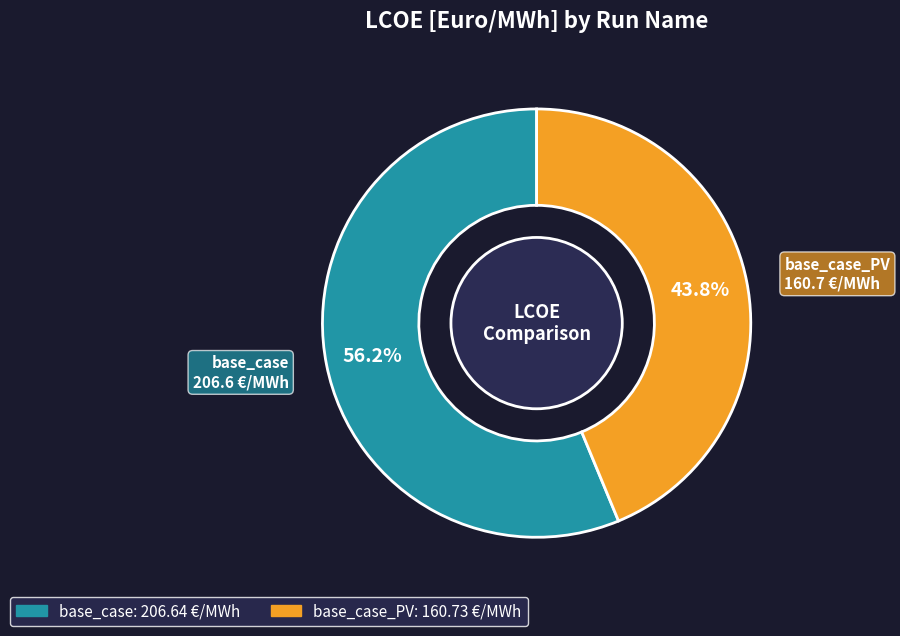

What percentage is NOT represented by base_case?

43.8%